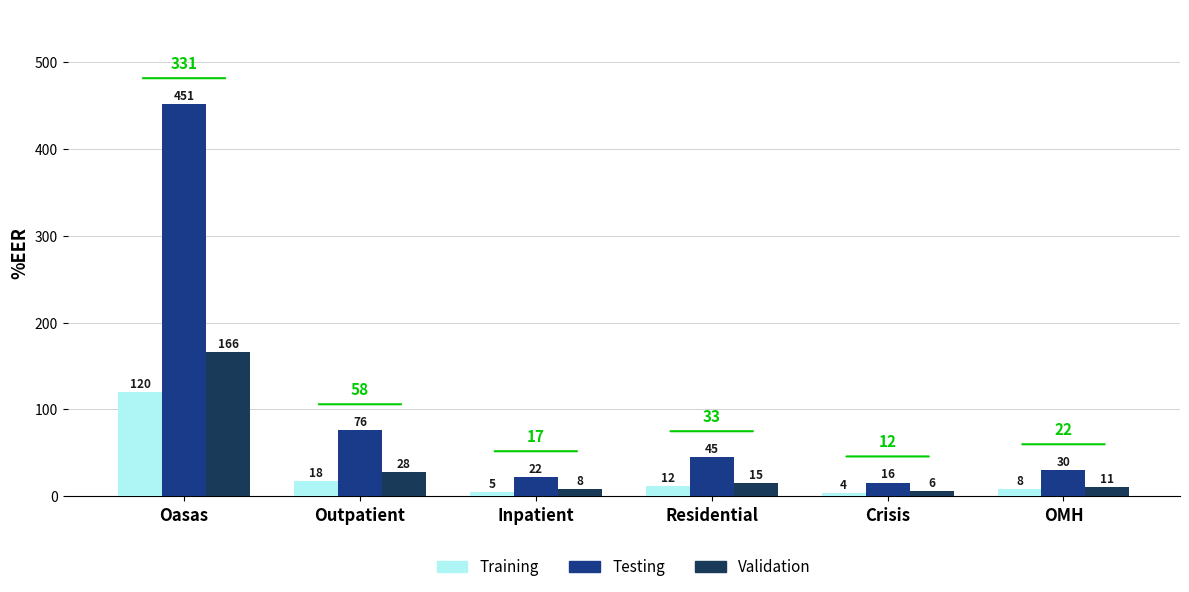

The Training series shows 120 at Oasas. True or false?

True